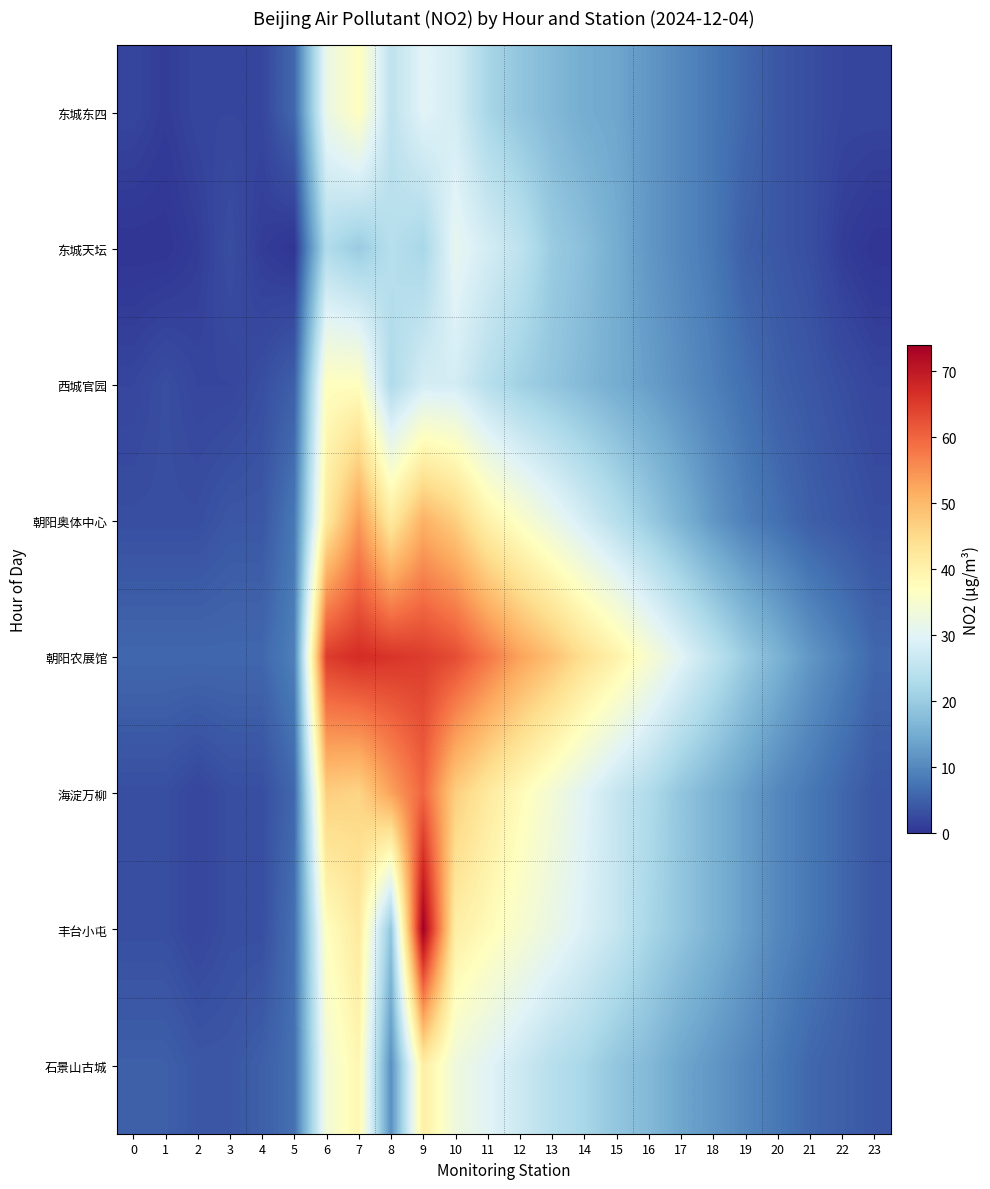

How many series are shown in this chart?

8